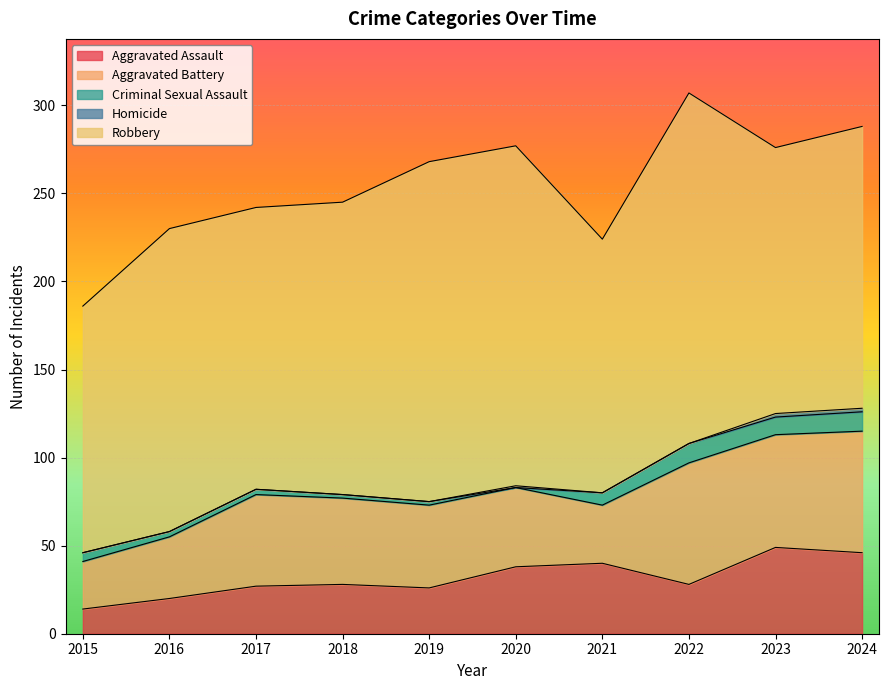

True or false: Robbery and Aggravated Battery intersect in this chart.

False